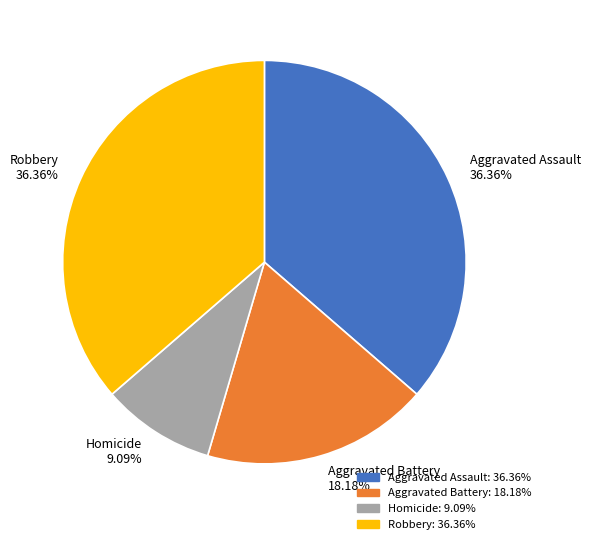

What percentage is the Aggravated Assault slice, to the nearest percent?

36%